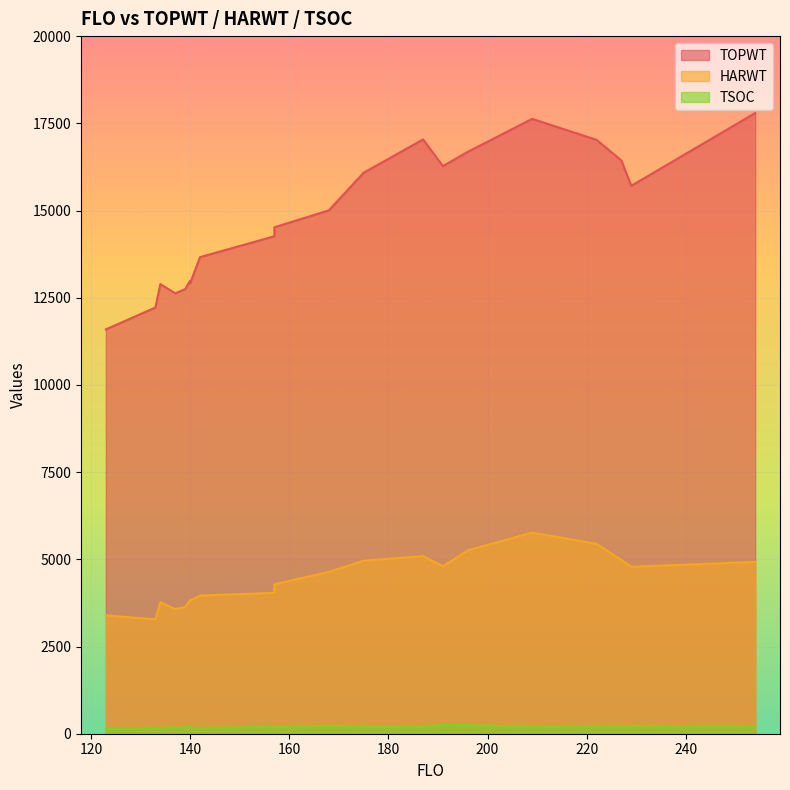

What is the sum of all HARWT values?

112812